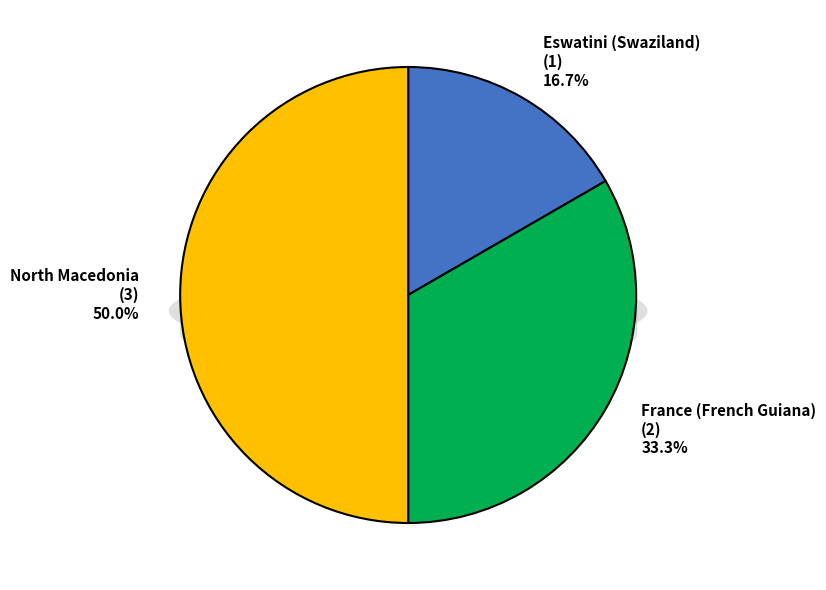

To the nearest percent, what is the average slice percentage?

33%